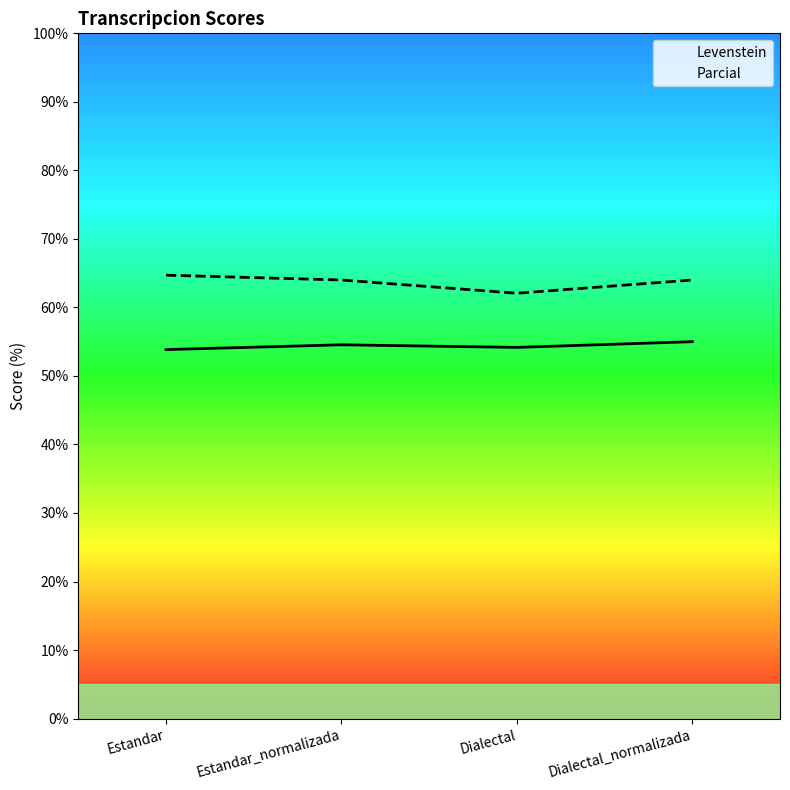

What position from the right is Estandar_normalizada?

3